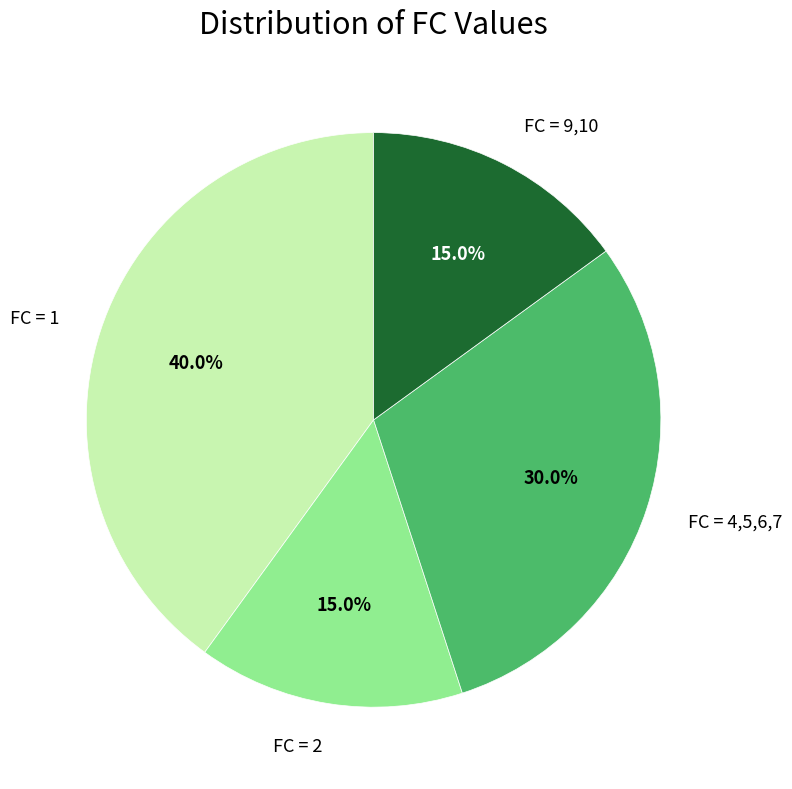

Approximately how many times larger is the value at FC = 9,10 compared to FC = 2?

1.0